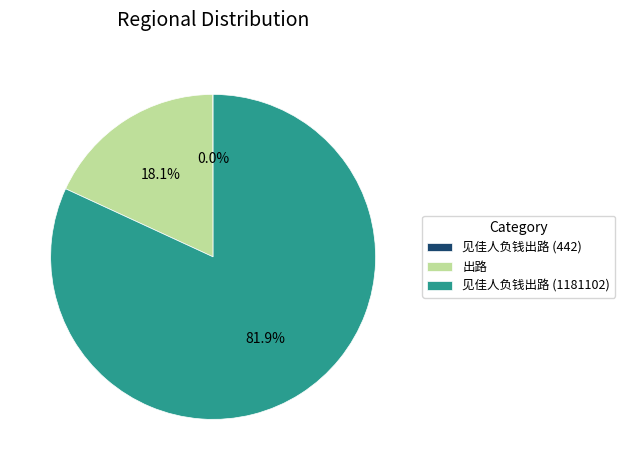

Is there a majority slice in this chart?

Yes